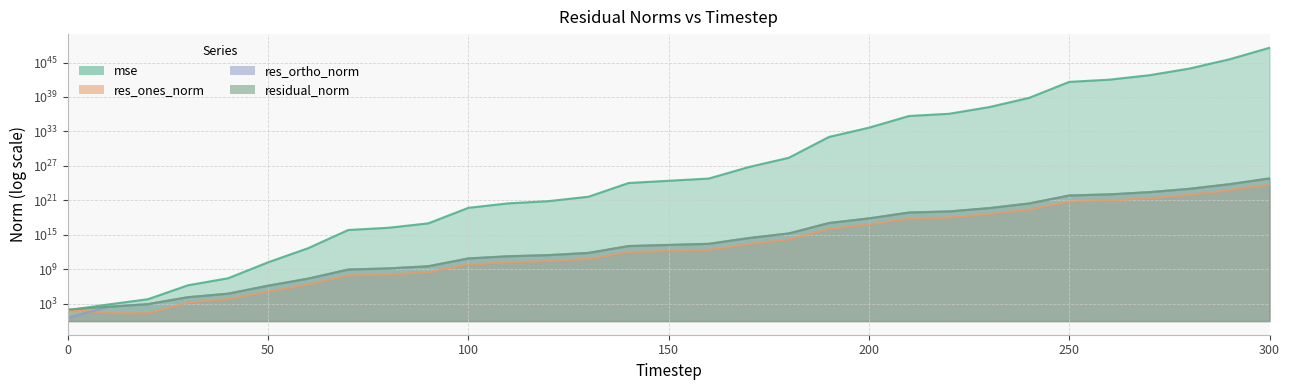

Reading left to right, transcribe all the data shown in this chart.

mse: 78.9	751.7	6343.3	1695640.5	28123691.3	16916321326.4	4872890605550.9	7056768720514938.0	17173527405835250.0	101716095135458160.0	51415849679123472384.0	304505689596038348800.0	741045077435360083968.0	4388771576778110009344.0	1073704940015363895066624.0	2612968403286507351179264.0	6358920016820583742308352.0	639258005520600538627964928.0	26407044496680063261453844480.0	109662022598978355664298111401984.0	4530017507142490108524642453946368.0	491928519836555467078172501711257600.0	1197157246134638705370054703219474432.0	17254357361142769187531246674963857408.0	712758519969356236502990473380604411904.0	424359213918377335730471700898871374774272.0	1032720582993660563692189450416596975616000.0	6116193633898078809881527575915636321157120.0	88151319307660556800426272598595706726383616.0	3641434020083621830560395287467674269598613504.0	366070953774213766617788701792485940173146685440.0
res_ones_norm: 98.1	25.7	21.4	1696.4	6722.1	131435.7	2260570.5	84131318.9	131533322.3	321867427.0	7167361033.0	17444131941.5	27204237572.9	66258212874.8	1036305778493.4	1616258473446.8	2521506814493.2	25287501341421.9	162504629470839.1	10472283810791702.0	67307265739966240.0	701380852543440256.0	1094164477226596608.0	4153793540401576448.0	26697435202526130176.0	651428188762969997312.0	1016227071308604899328.0	2473090342533889261568.0	9388879971967295291392.0	60344077126460369797120.0	605037639909984702562304.0
res_ortho_norm: 3.9	301.7	879.4	14282.5	58188.5	1430564.9	24277200.7	924038800.6	1441481643.5	3507957378.0	78875614715.0	191951546989.1	299445201840.3	728724901175.7	11398160948825.7	17781165702730.7	27738605686598.2	278118713770614.3	1787526691827429.2	115191570997454464.0	740359282949834880.0	7715137349376562176.0	12035613325676482560.0	45692204994759630848.0	293672924168824815616.0	7165714577969669734400.0	11178514823748555636736.0	27204033662183849066496.0	103277828639096525815808.0	663787272253662451204096.0	6655417779128988818472960.0
residual_norm: 98.1	302.8	879.7	14382.9	58575.5	1436590.1	24382220.0	927860864.5	1447470325.6	3522692664.2	79200591291.1	192742559209.7	300678398703.9	731730915273.5	11445173772463.0	17854471294355.2	27852975461377.8	279265960463342.7	1794898166636471.8	115666619026732848.0	743412493755239296.0	7746952911955756032.0	12085246543965327360.0	45880623339917885440.0	294883942316738314240.0	7195264004749376094208.0	11224611847419339997184.0	27316215391879702773760.0	103703717173178451099648.0	666524531019077897945088.0	6682862886551995539259392.0